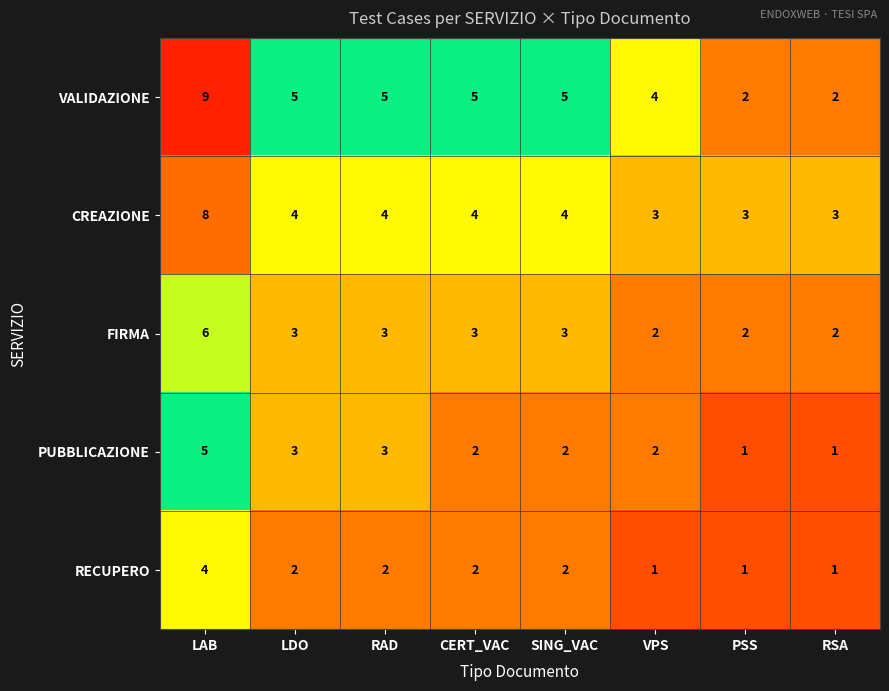

What is the difference between the FIRMA values at VPS and LAB?

4